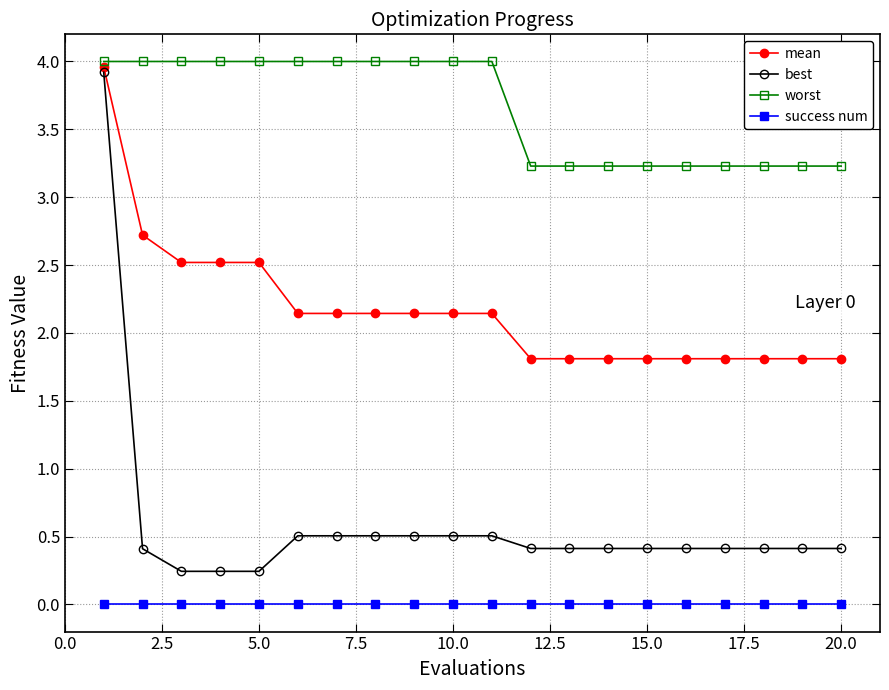

What is the difference between the maximum and minimum values in the best series?

3.7